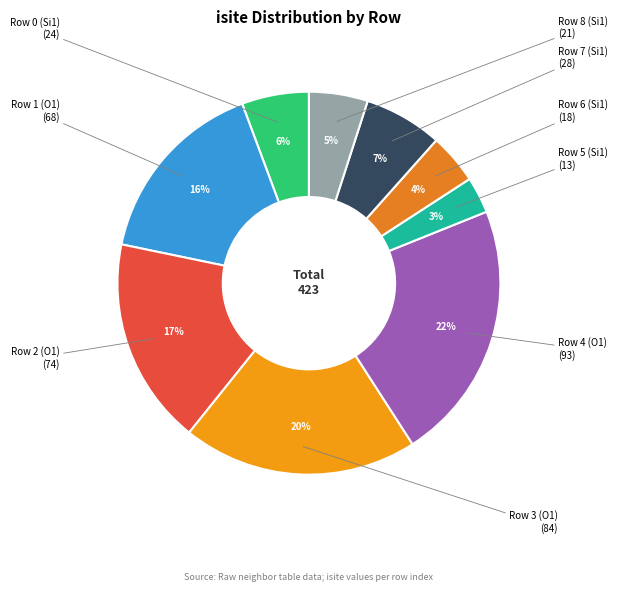

To the nearest percent, what is the average slice percentage?

11%